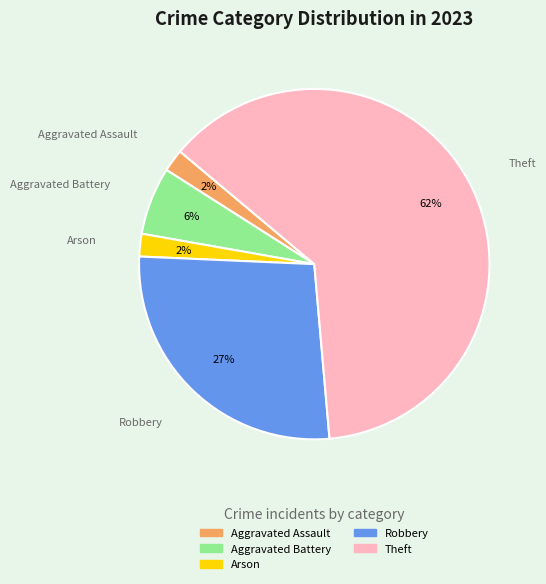

Which category has the biggest portion of the pie?

Theft